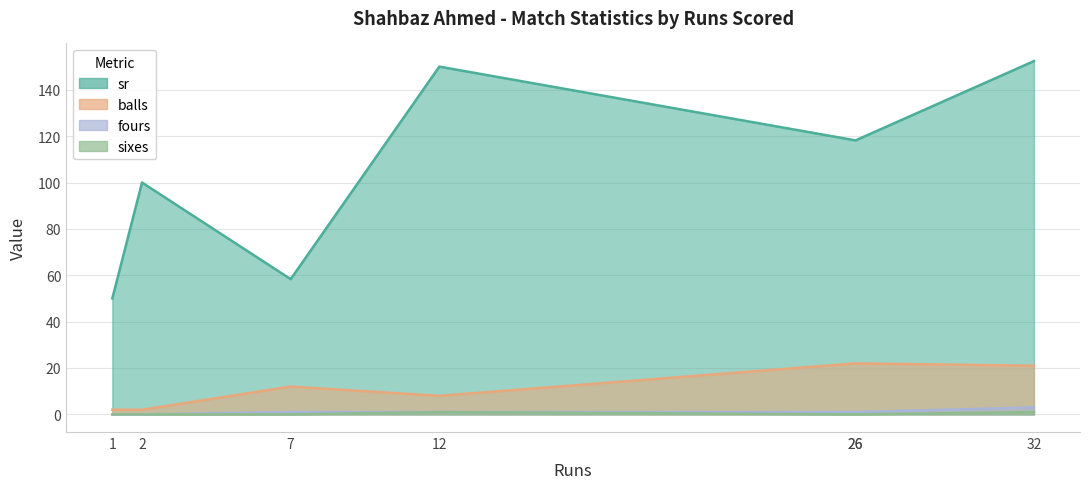

How many lines are shown in the chart?

4